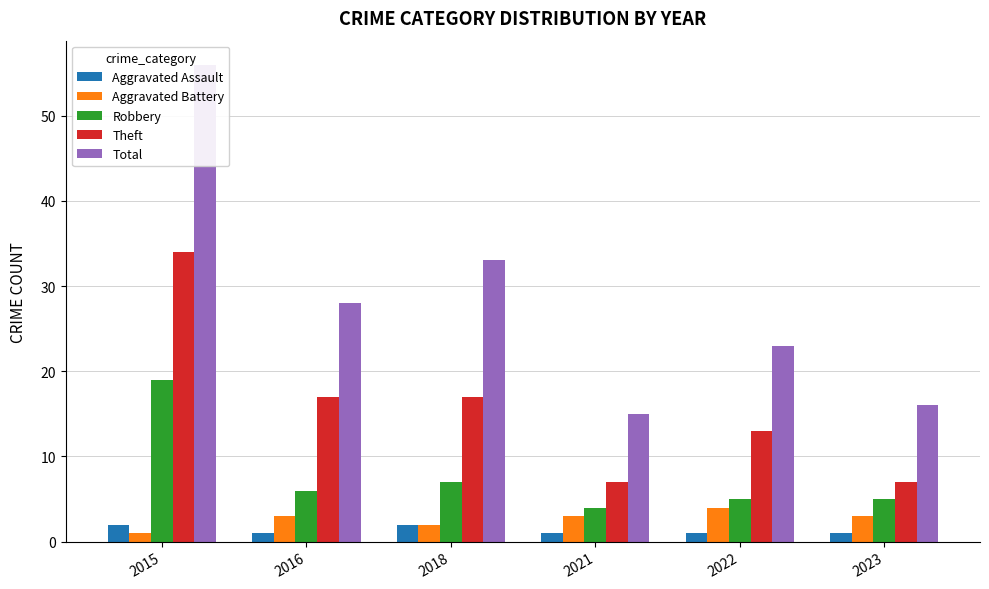

Reading right to left, transcribe all the data shown in this chart.

Aggravated Assault: 2023=1	2022=1	2021=1	2018=2	2016=1	2015=2
Aggravated Battery: 2023=3	2022=4	2021=3	2018=2	2016=3	2015=1
Robbery: 2023=5	2022=5	2021=4	2018=7	2016=6	2015=19
Theft: 2023=7	2022=13	2021=7	2018=17	2016=17	2015=34
Total: 2023=16	2022=23	2021=15	2018=33	2016=28	2015=56